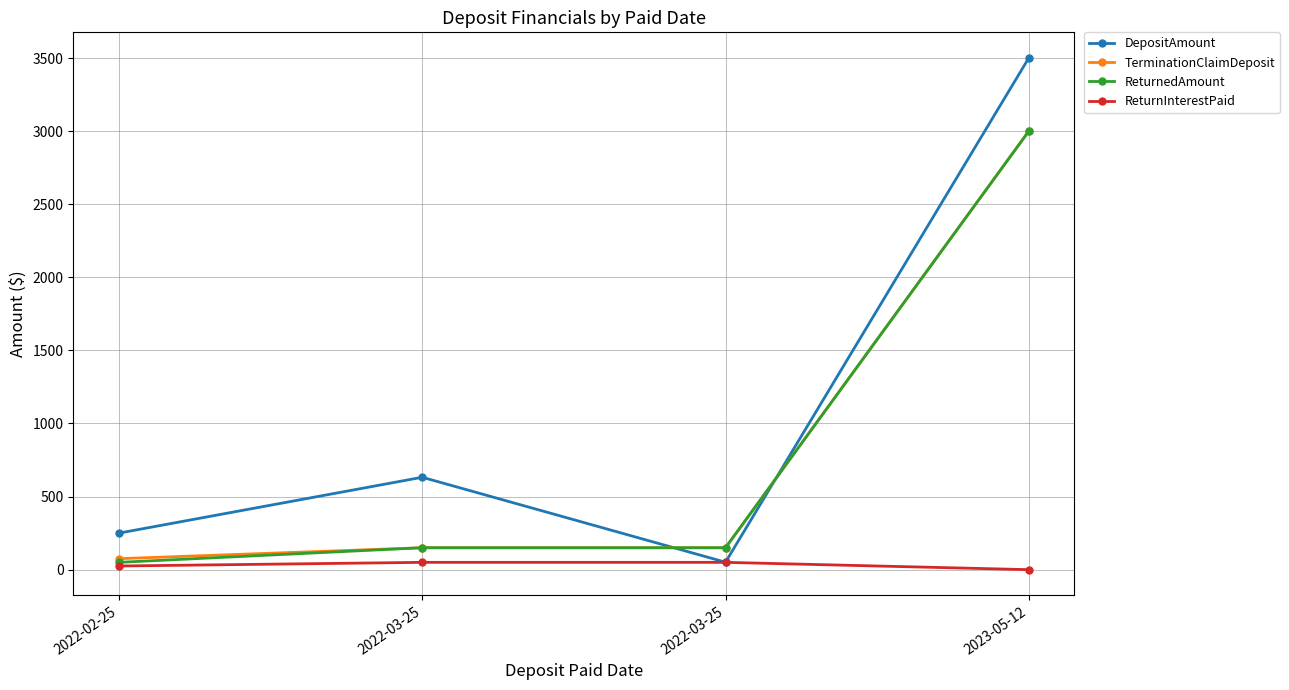

What is the difference between the highest and lowest values at 2022-02-25?

225.0